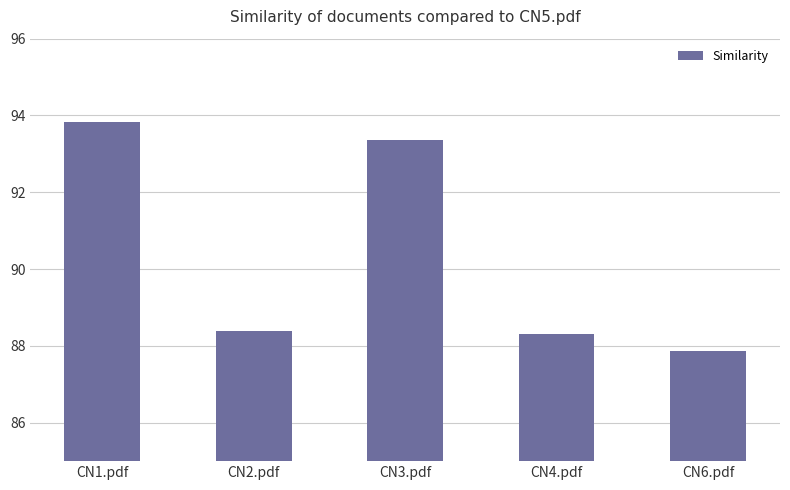

Reading left to right, list all the values displayed in this chart.

CN1.pdf=93.8	CN2.pdf=88.4	CN3.pdf=93.4	CN4.pdf=88.3	CN6.pdf=87.9